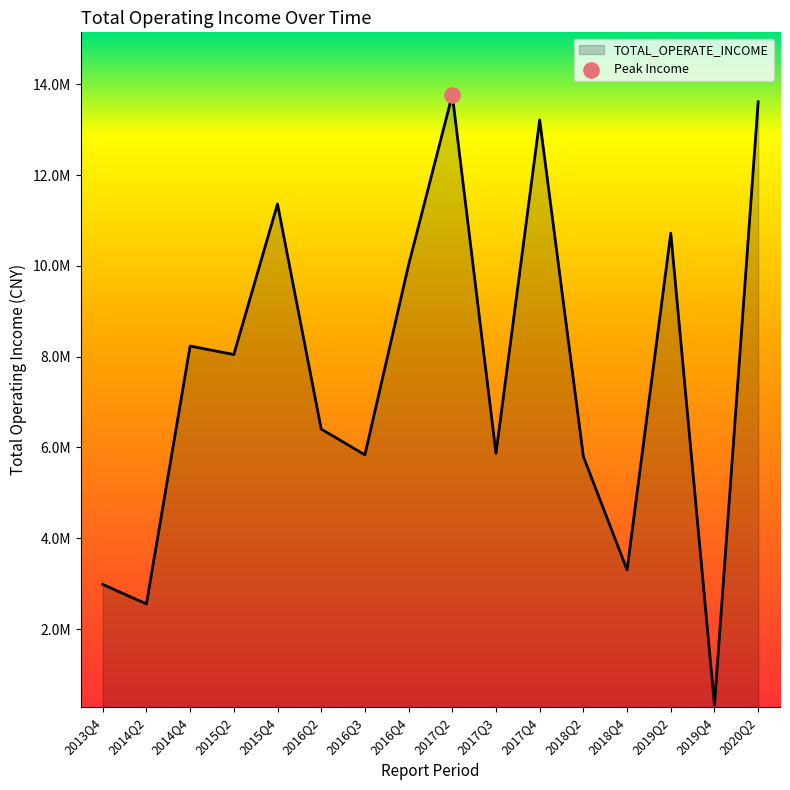

What is the change in value from 2014Q2 to 2017Q4?

+10661401.6